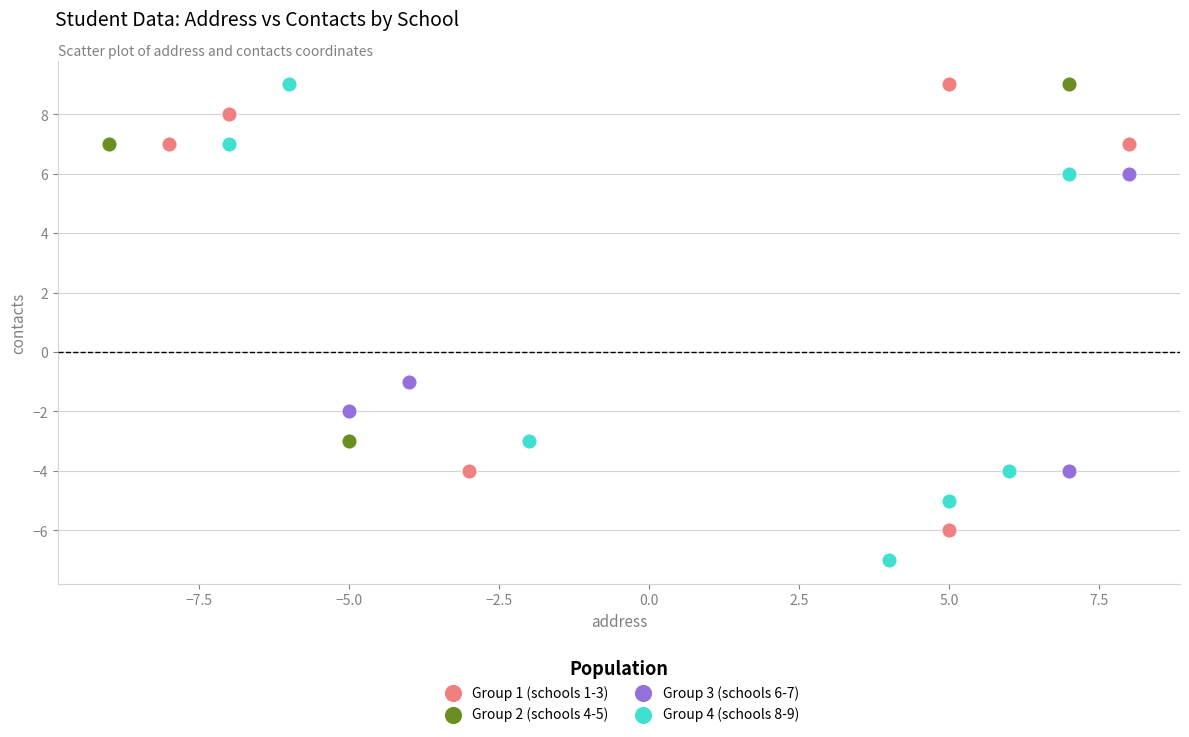

Which series reaches the minimum Y coordinate?

Group 4 (schools 8-9)